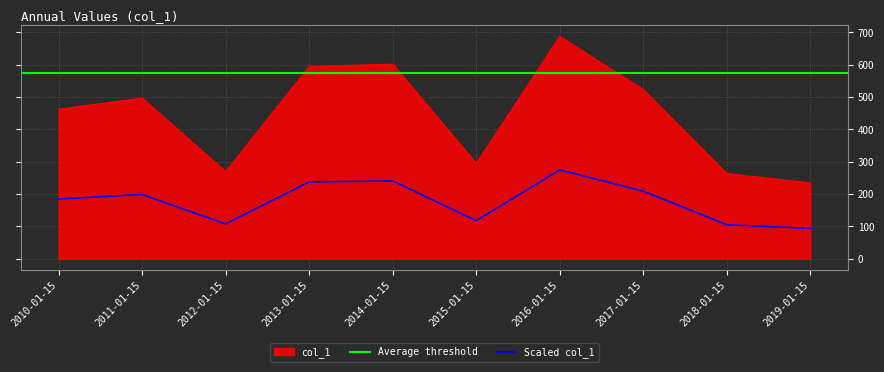

What is the label of the 4th point from the left?

2013-01-15